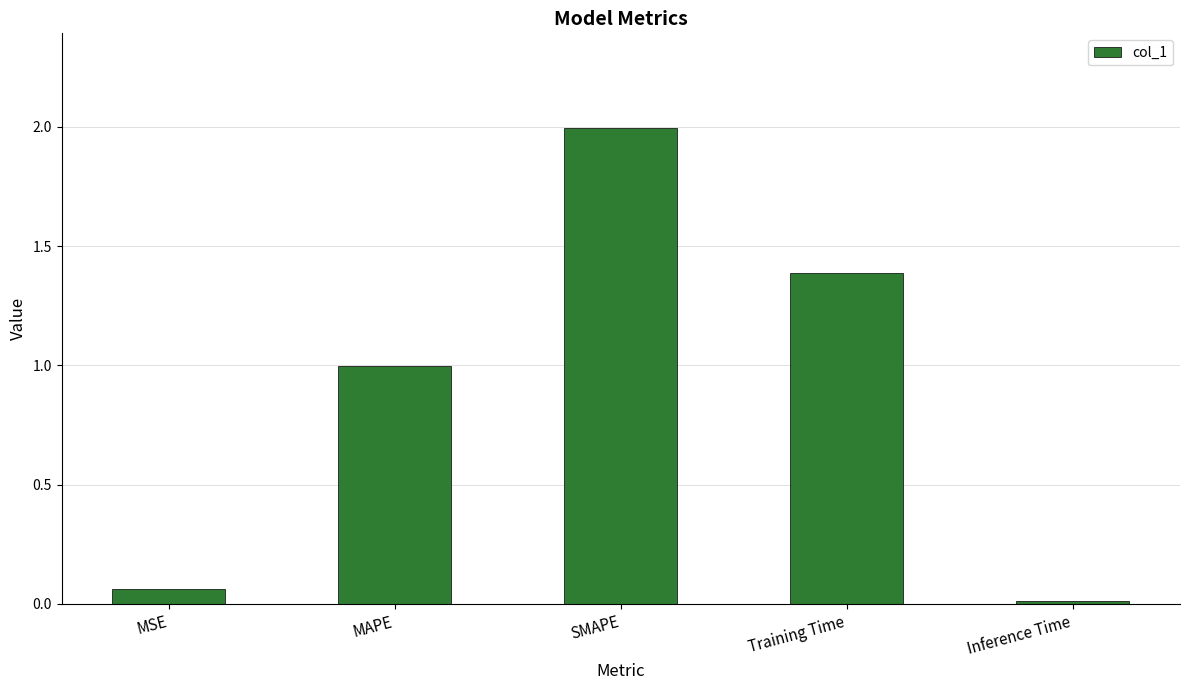

What is the maximum value shown in the chart?

2.0